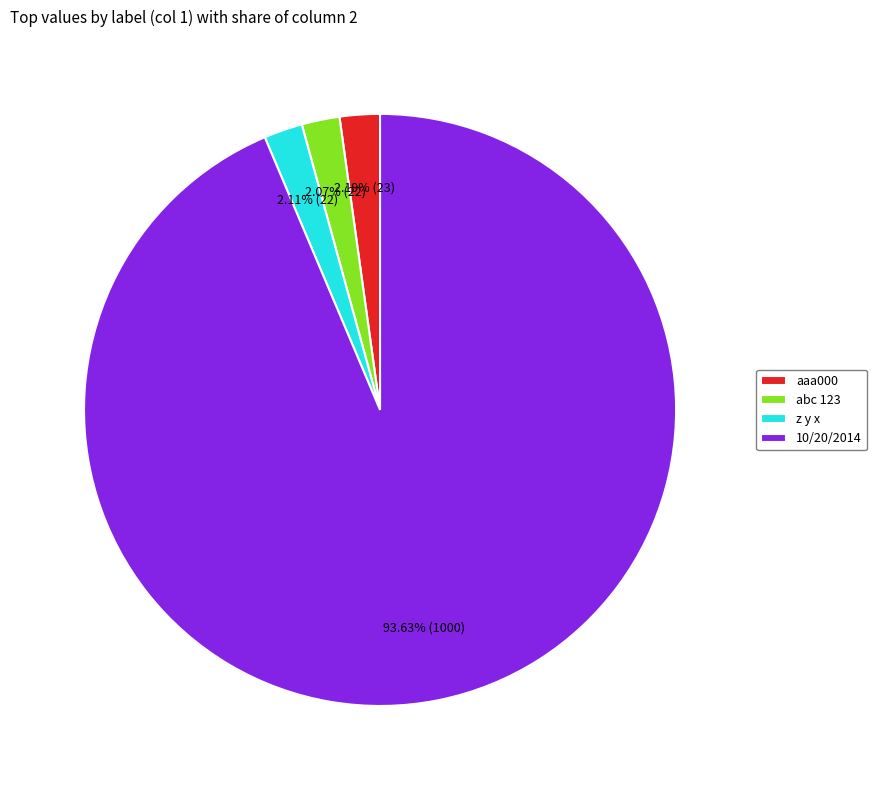

Is there any slice that represents more than half of the pie?

Yes